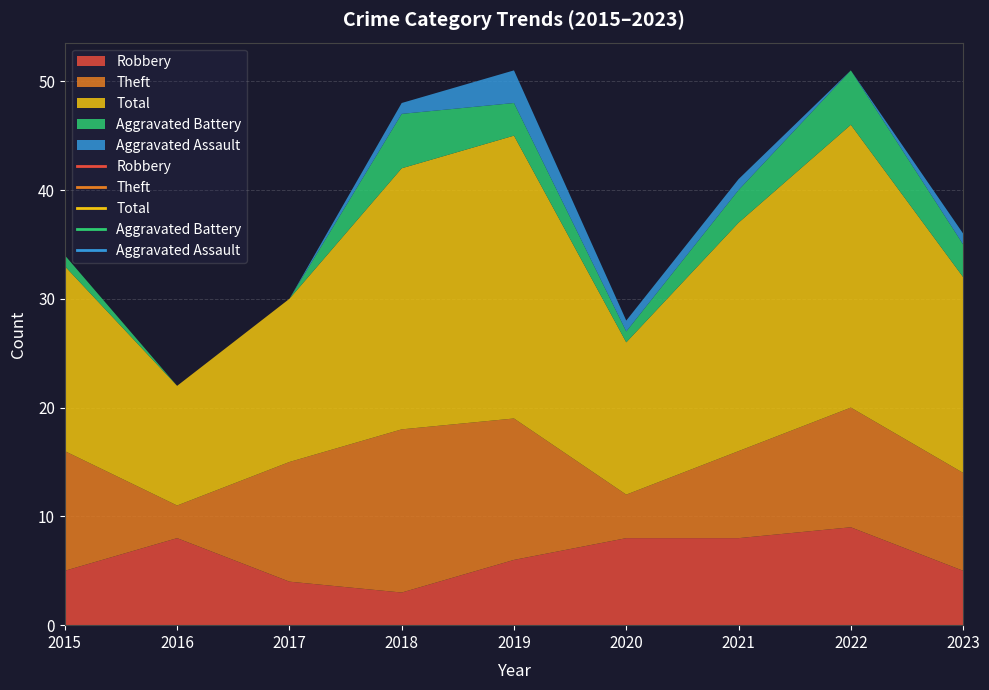

Which has a higher value, 2016 or 2019?

2016